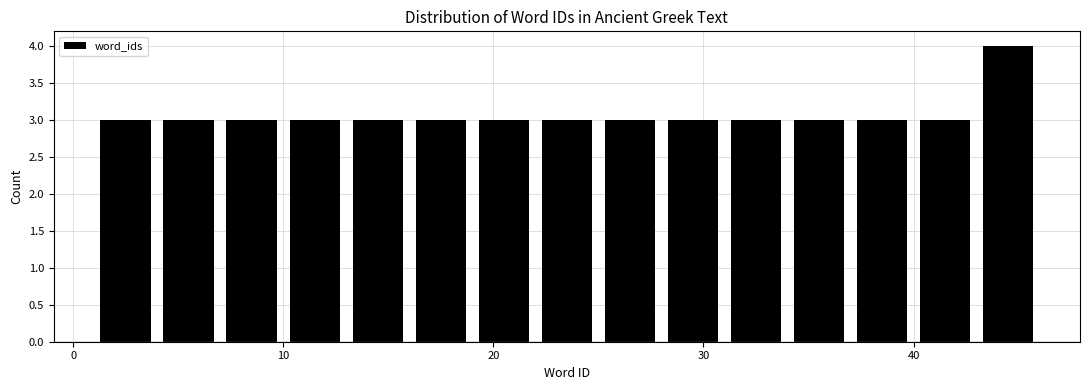

Read against the x-axis, roughly where is the centre of the tallest bar?

45